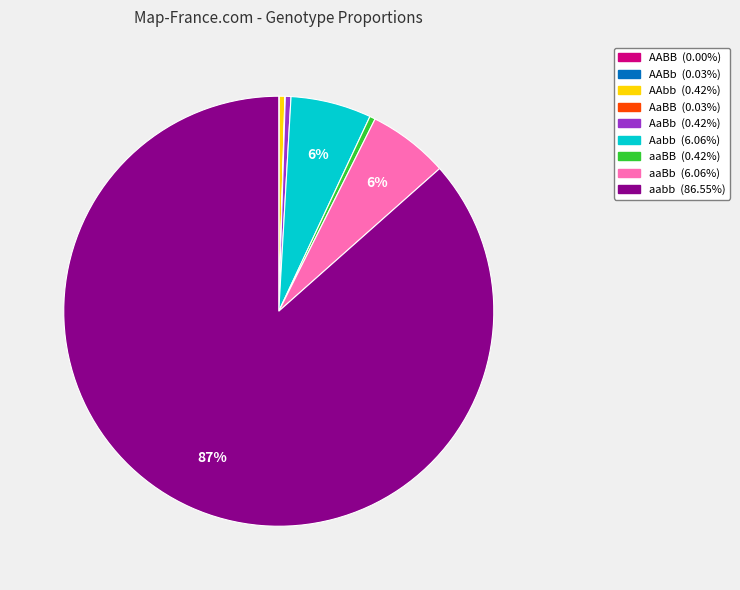

What is the largest slice in the pie chart?

aabb